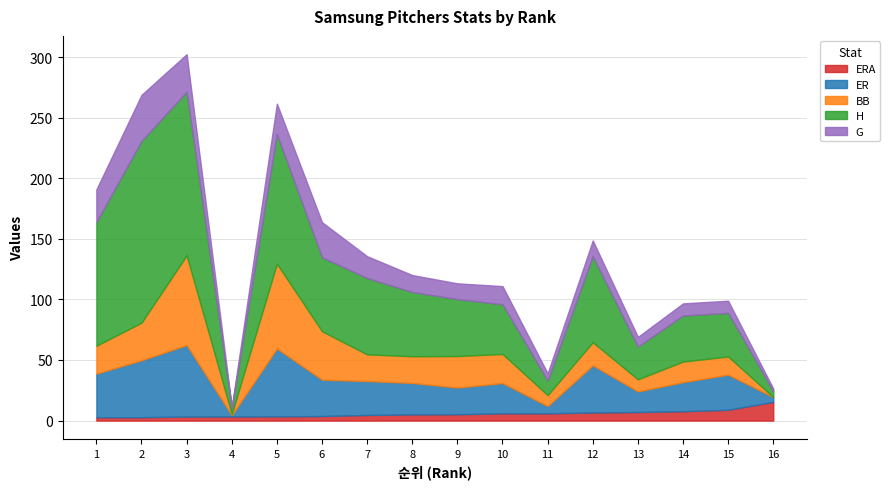

How many categories are shown in the chart?

16